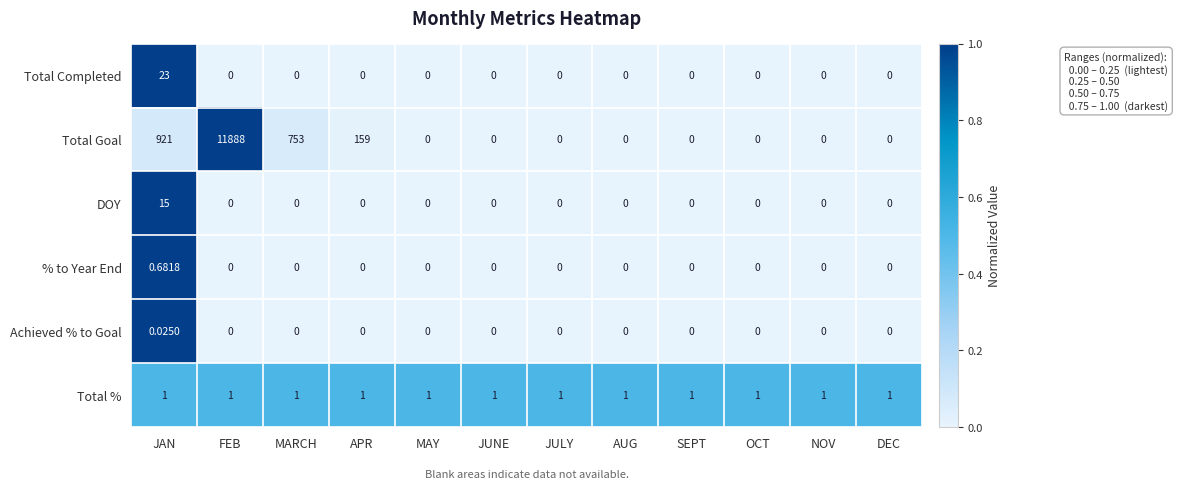

List the series in order of their peak value, lowest first.

Achieved % to Goal, % to Year End, Total %, DOY, Total Completed, Total Goal